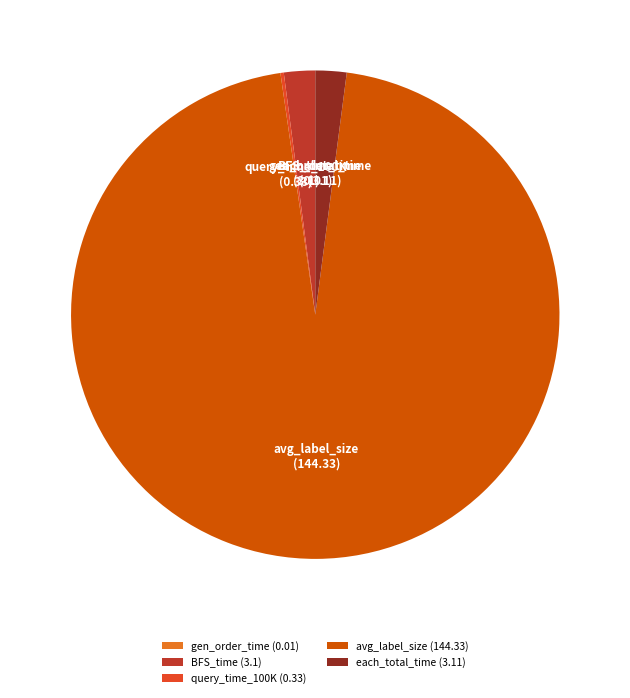

What is the majority slice?

avg_label_size